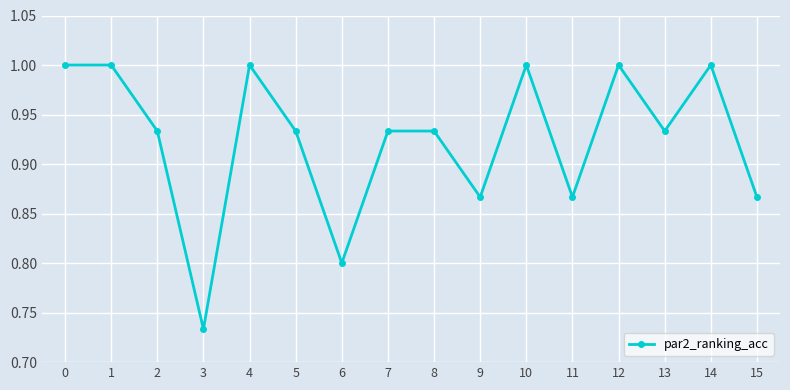

What is the greatest value displayed?

1.0